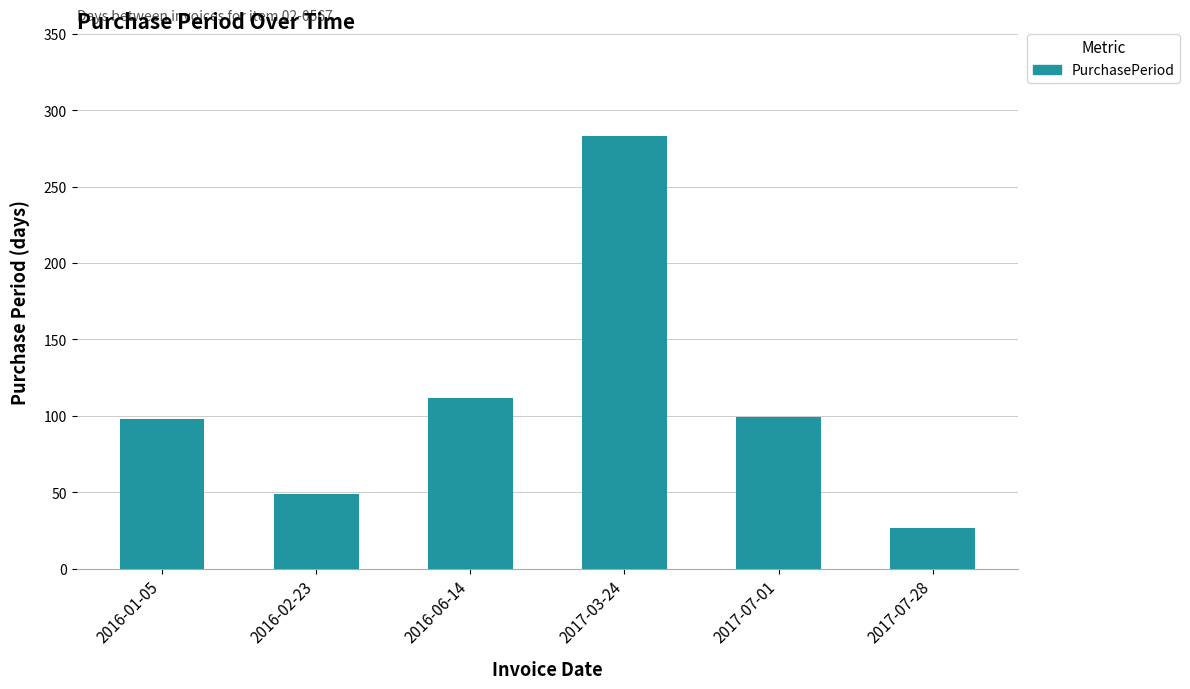

What is the greatest value displayed?

283